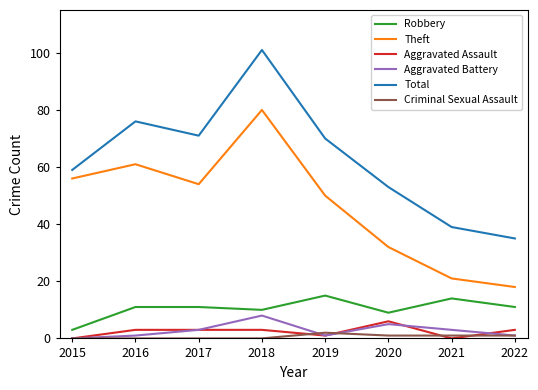

What is the sum of all Total values?

504